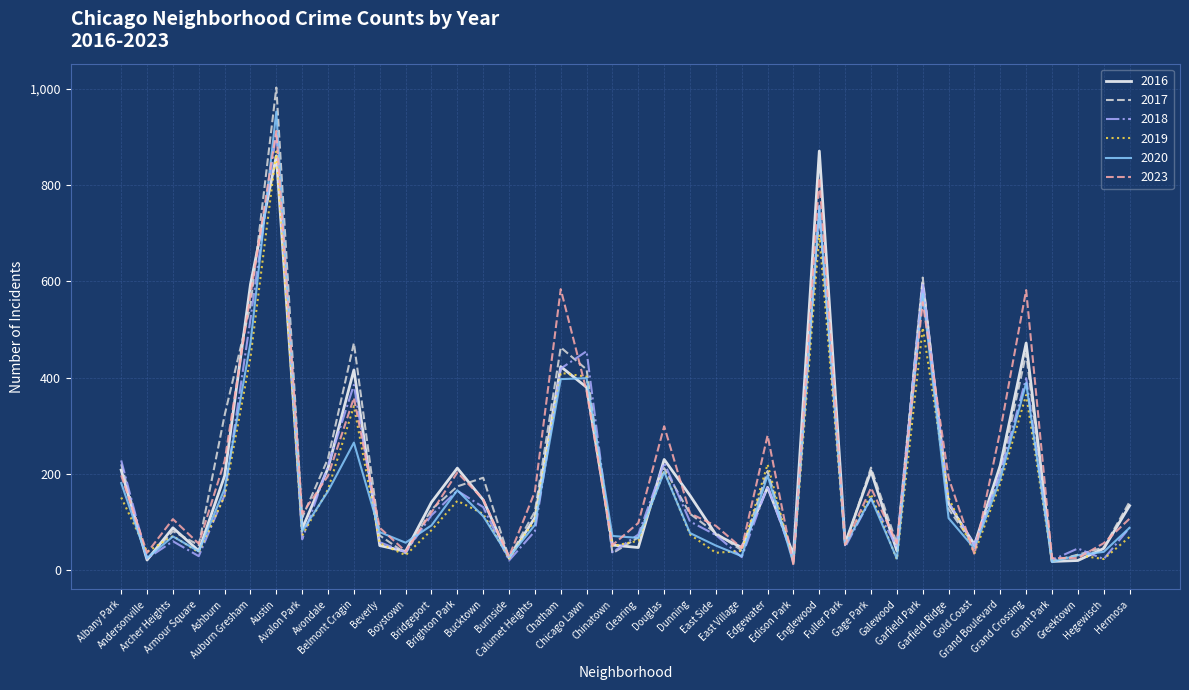

At how many categories does at least one series exceed 896?

1